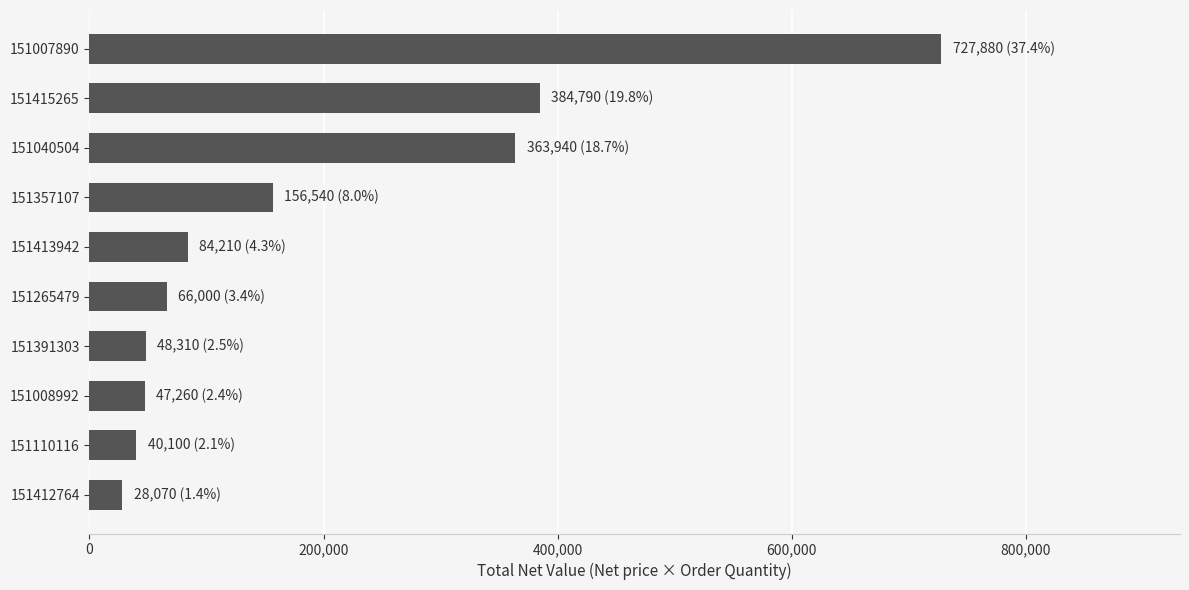

The chart shows a value of 66000 at 151265479. True or false?

True